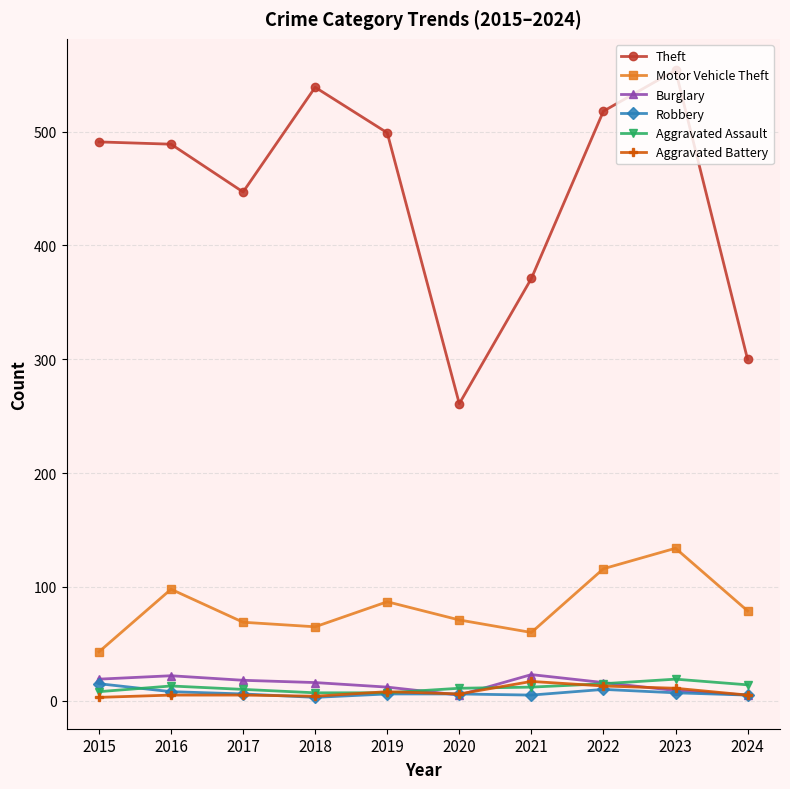

The Aggravated Assault series shows 11 at 2020. True or false?

True